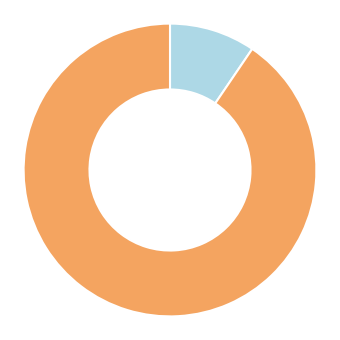

Is there a majority slice in this chart?

Yes